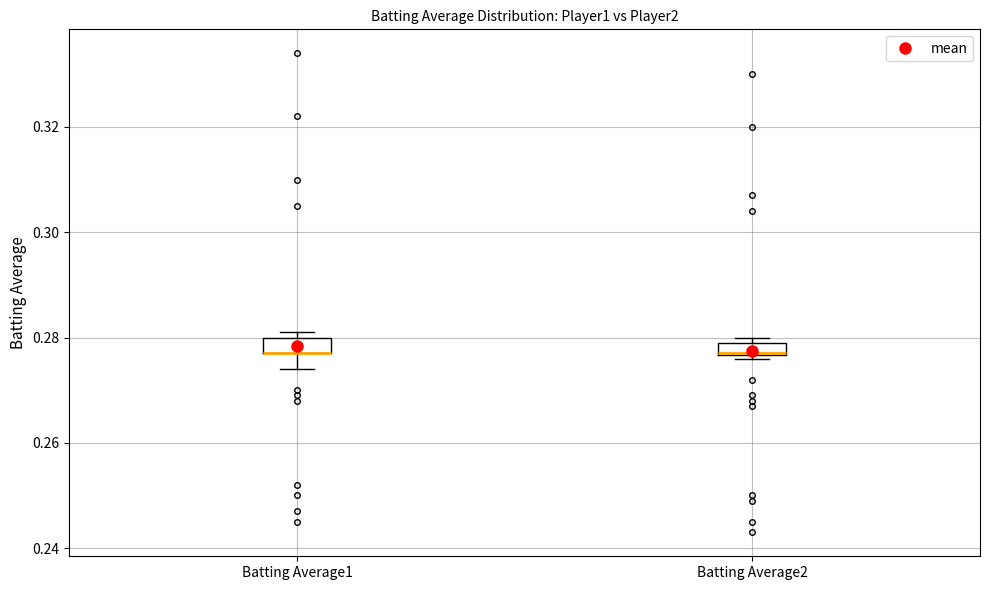

Where is the lower edge of the box for Batting Average2 on the y-axis? The values are not printed on the chart, so give them approximately, as read against the axis.

0.276